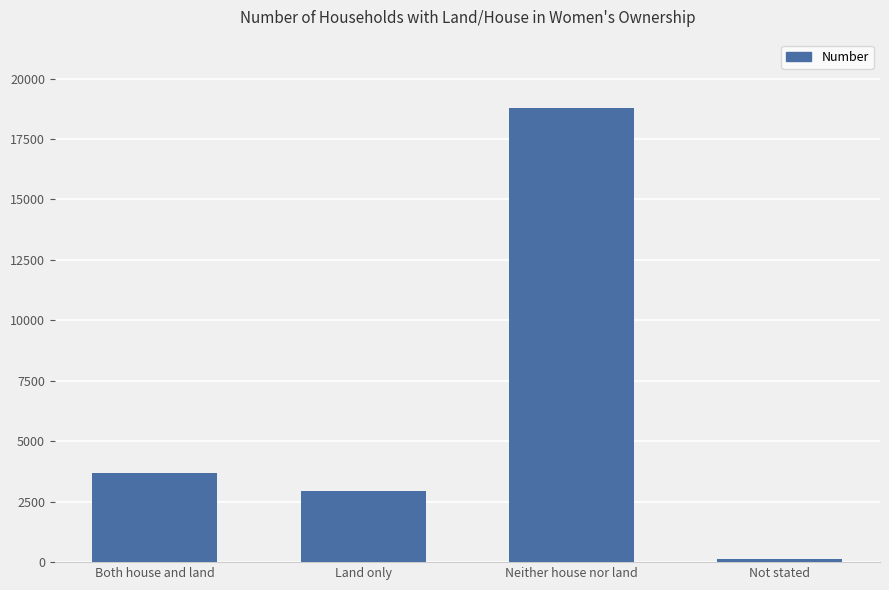

What is the value of the 2nd bar from the left?

2939